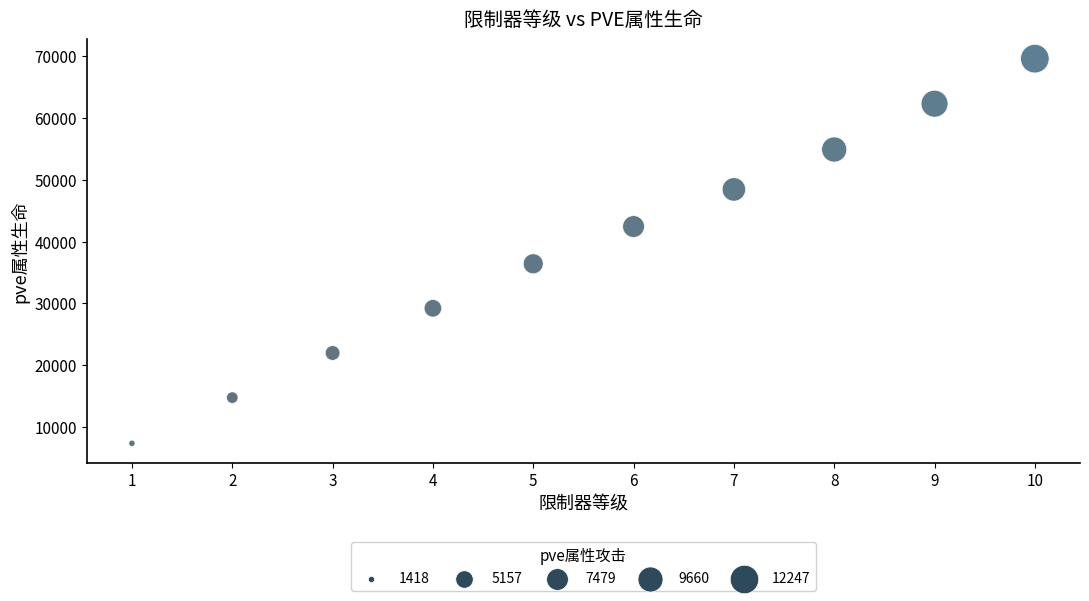

What Y value in the scatter plot is closest to 38478?

36409